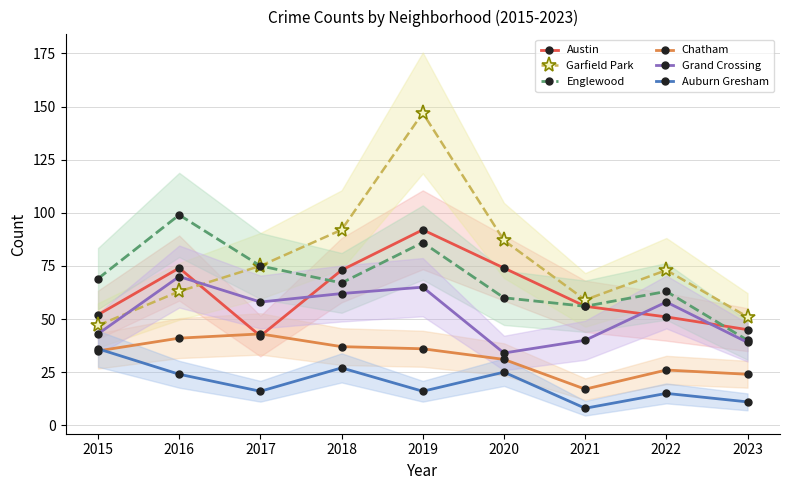

What is the minimum value for Englewood?

40